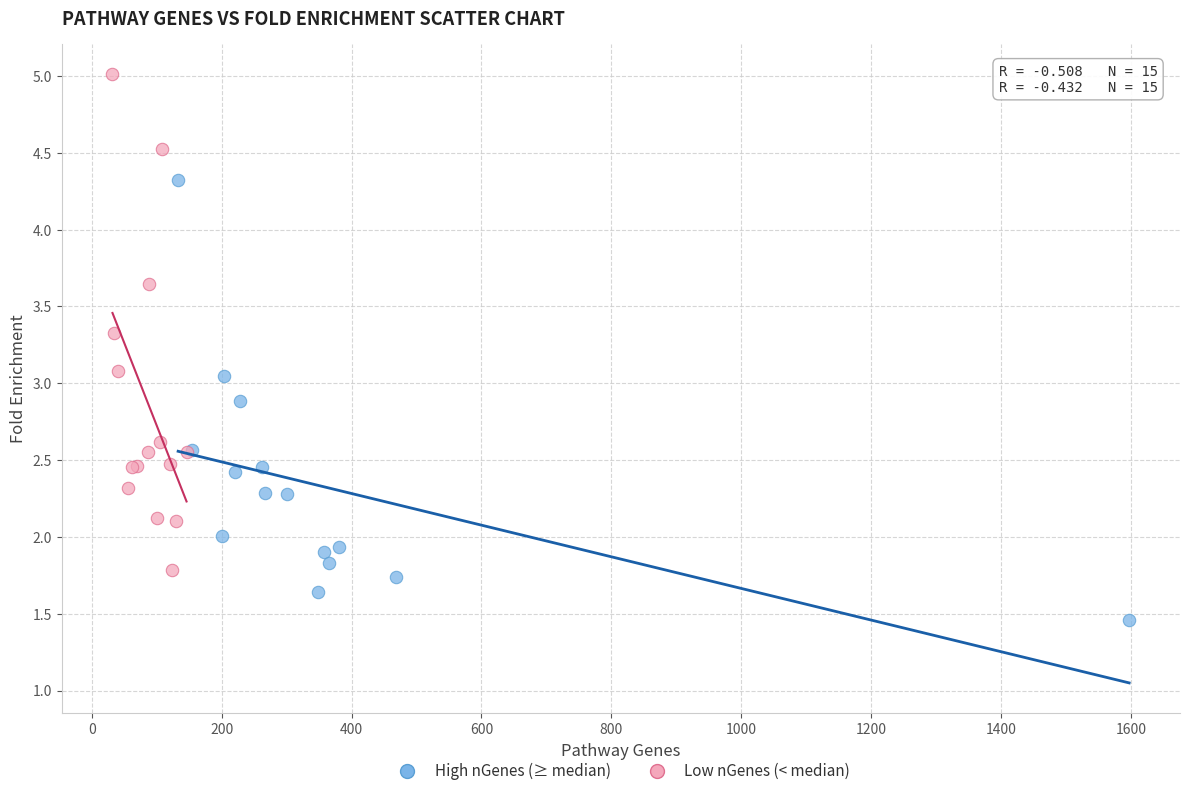

Which series reaches the minimum Y coordinate?

High nGenes (≥ median)